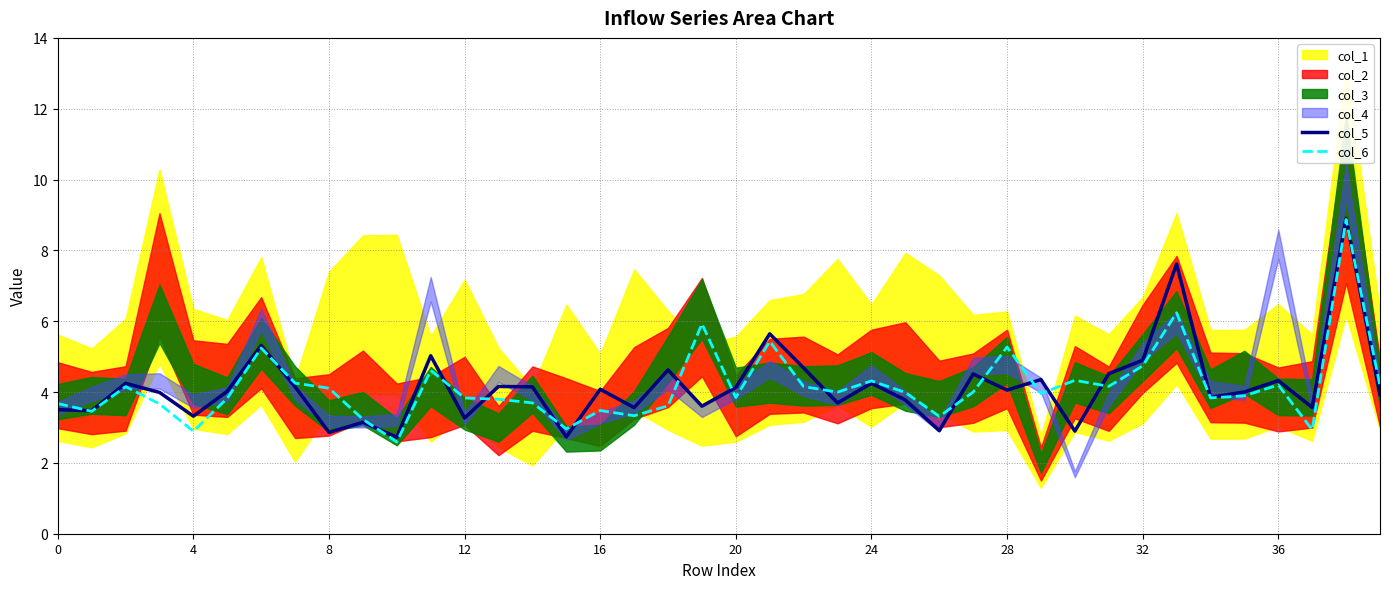

True or false: col_6 has a value of 1.6 at 0.

False